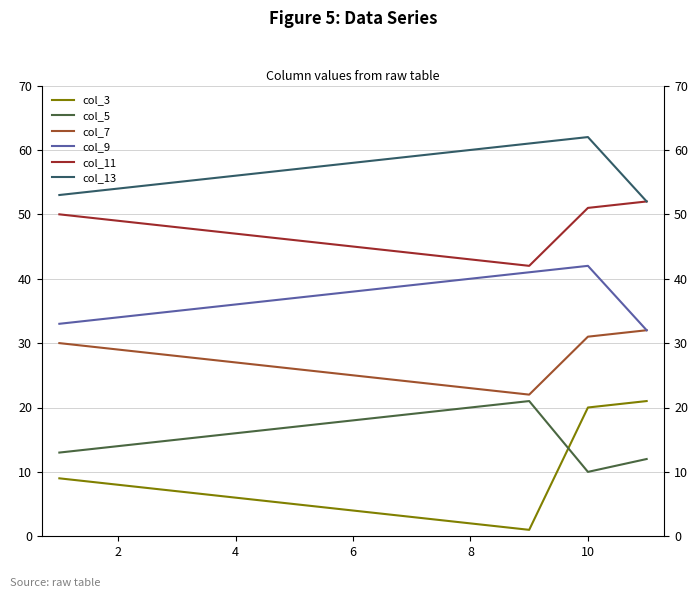

How many lines are shown in the chart?

6